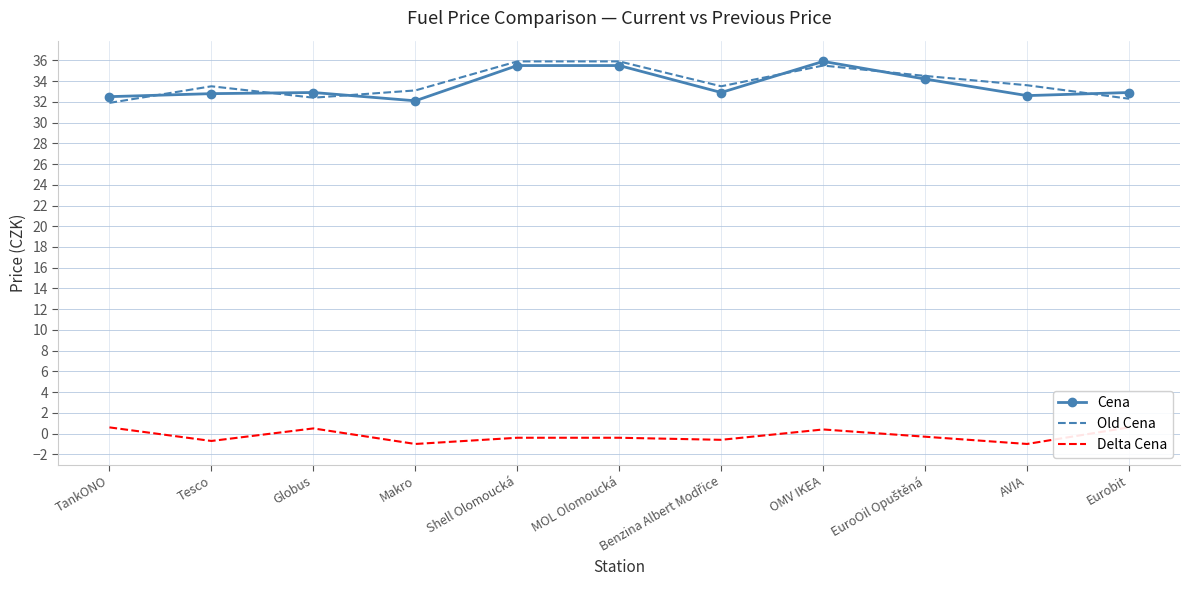

What are all the series names shown in the legend?

Cena, Old Cena, Delta Cena